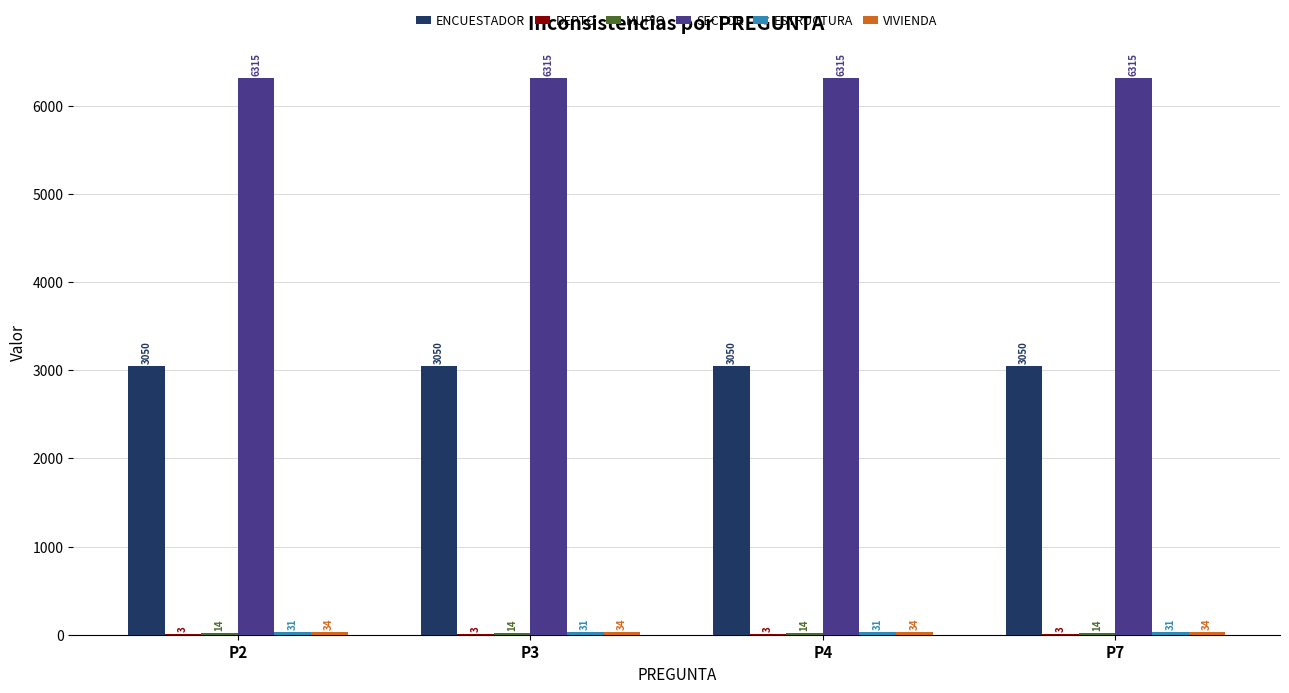

The ENCUESTADOR series shows 4831 at P7. True or false?

False